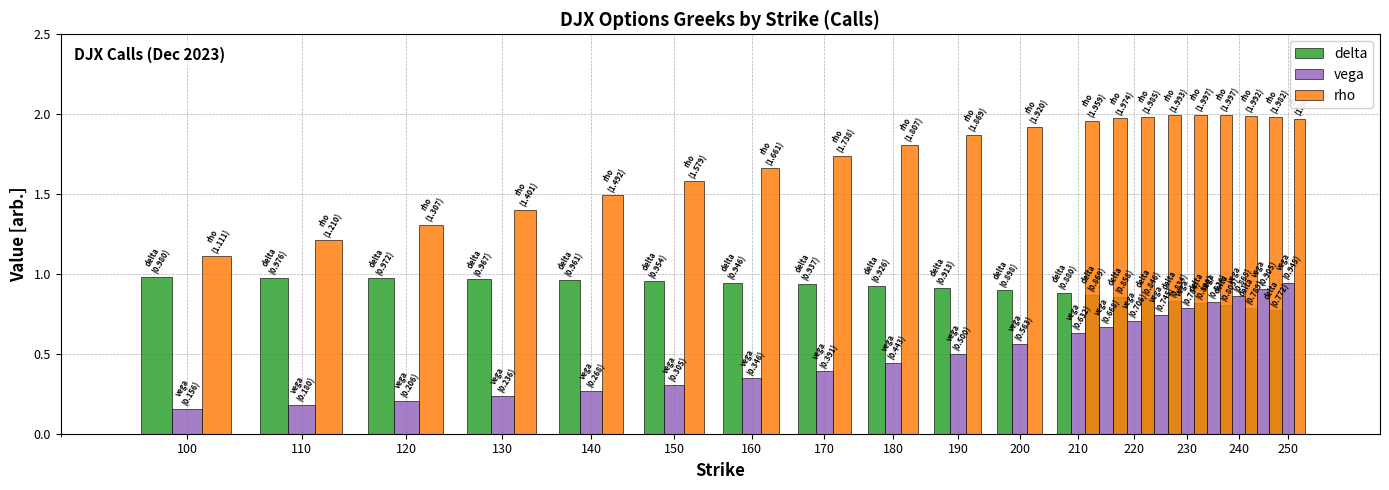

True or false: vega has a value of 0.6 at 160.

False